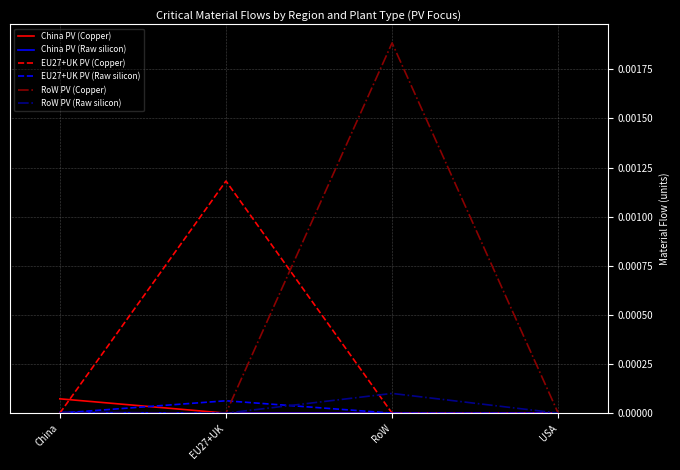

Is the value of RoW PV (Copper) at RoW greater than the value of EU27+UK PV (Raw silicon) at RoW?

Yes